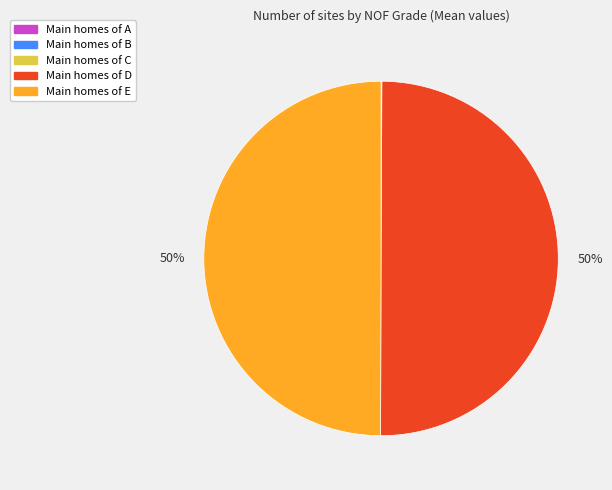

To the nearest percent, what is the combined percentage of Main homes of E and Main homes of D?

100%